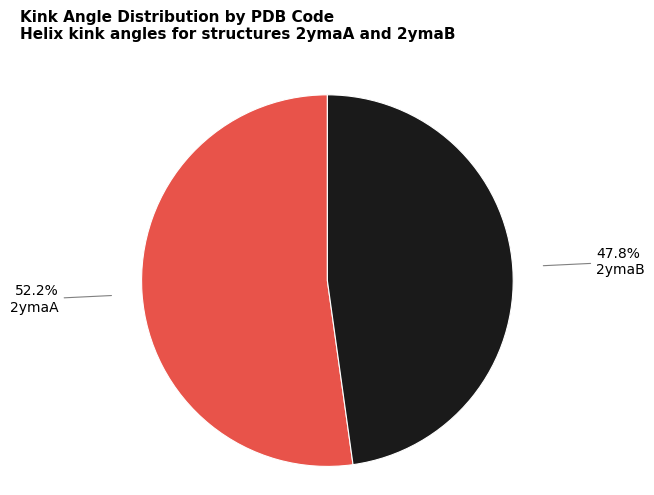

Is there a majority slice in this chart?

Yes